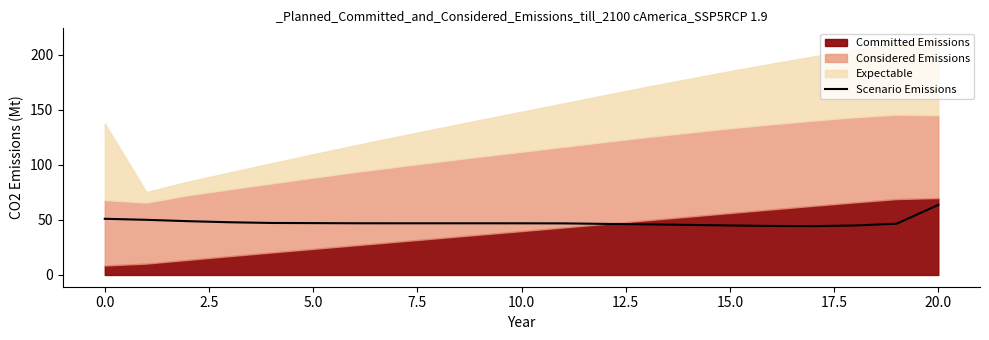

The value at 12 is 23.2. True or false?

False